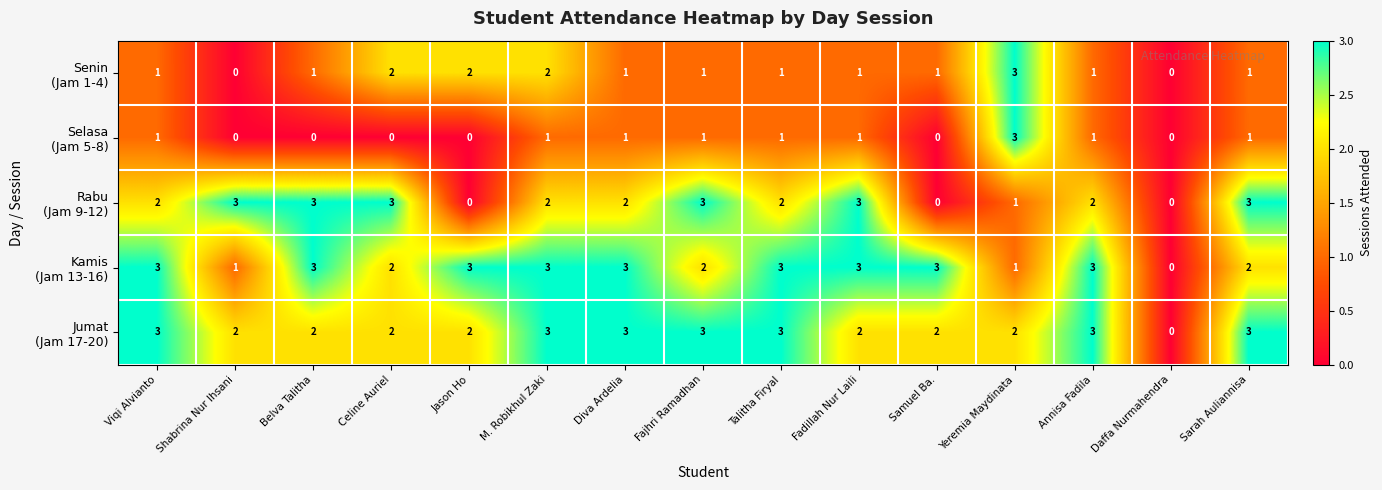

What is the total value across all series at Yeremia Maydinata?

10